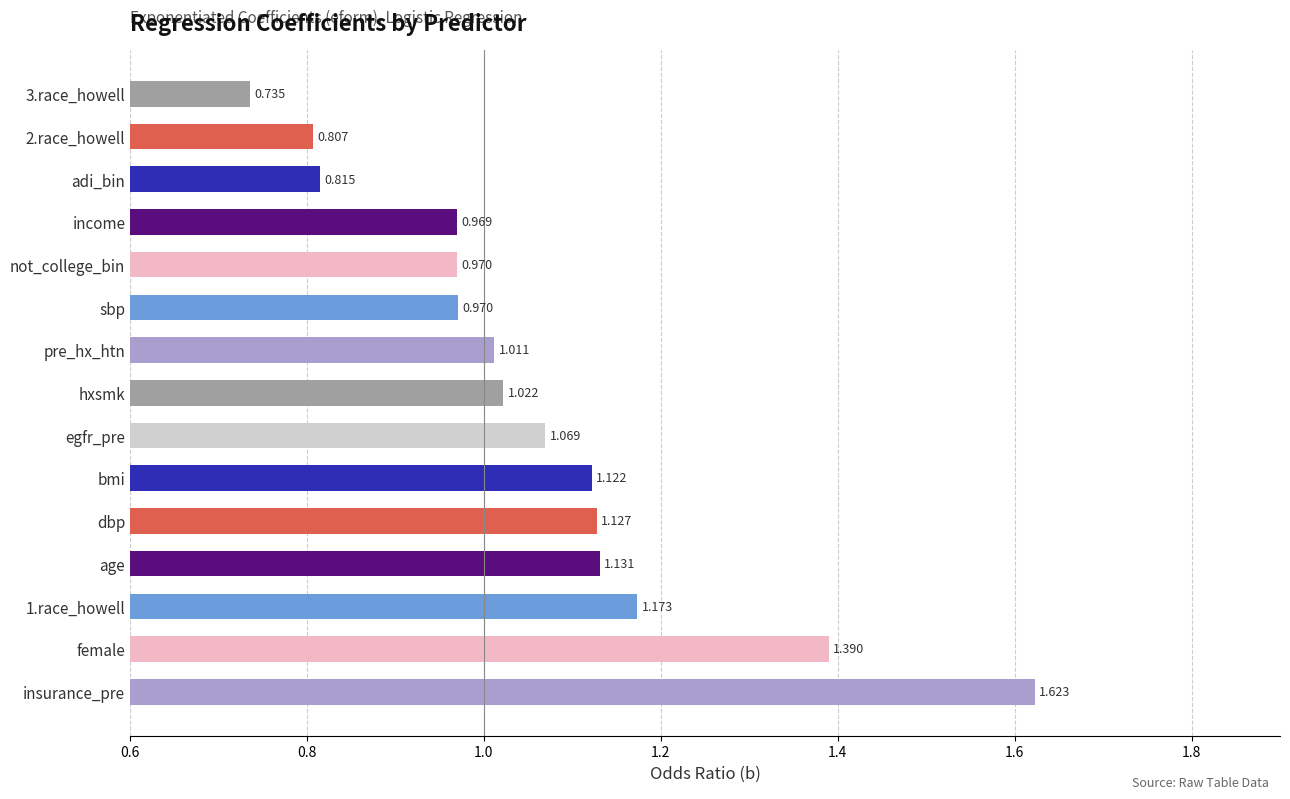

Between income and age, which is larger?

age